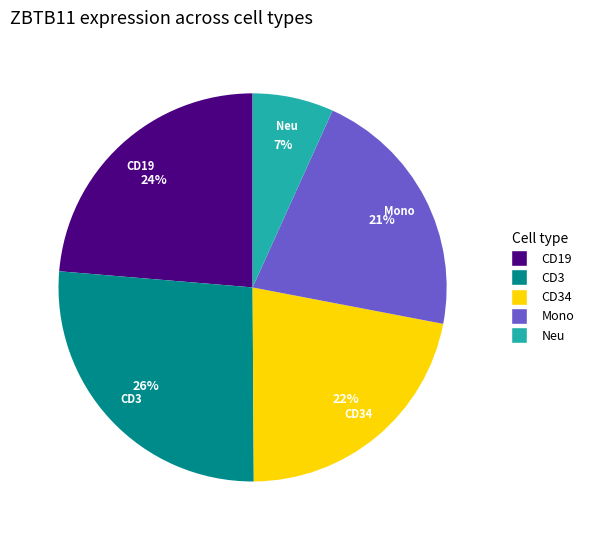

Does any single category account for the majority?

No